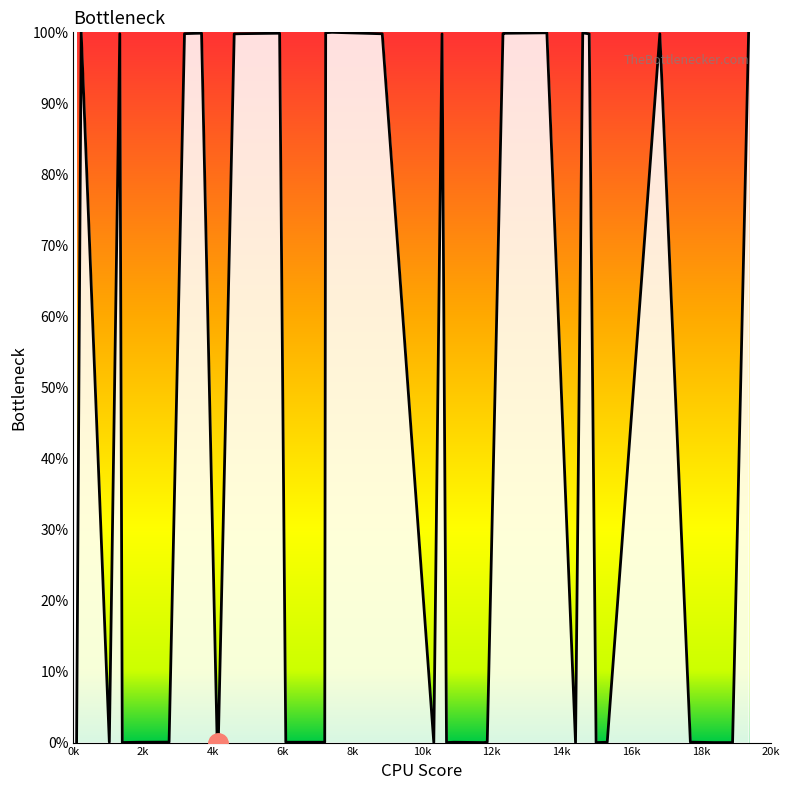

What is the greatest value displayed?

100.0